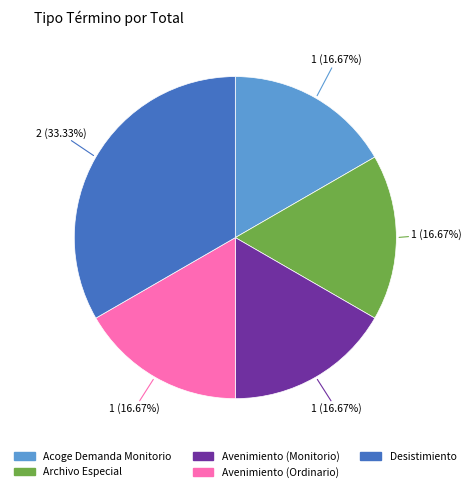

What is the largest slice in the pie chart?

Desistimiento